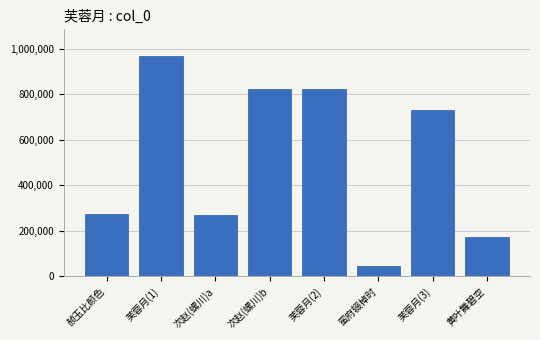

How many data points does each series have?

8